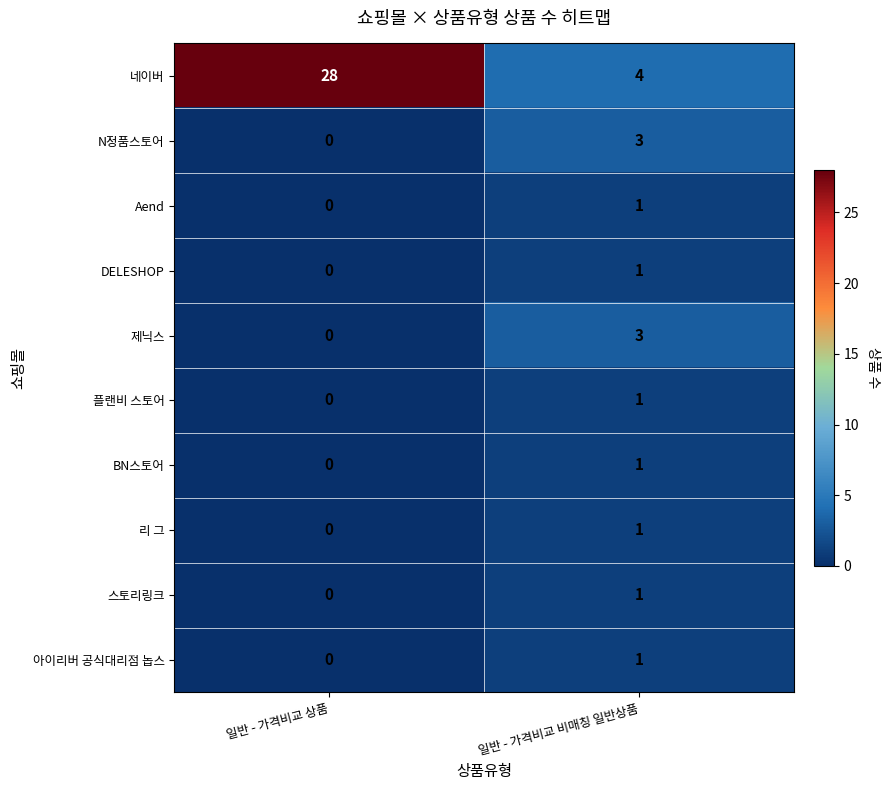

What is the difference between the highest and lowest values at 일반 - 가격비교 비매칭 일반상품?

3